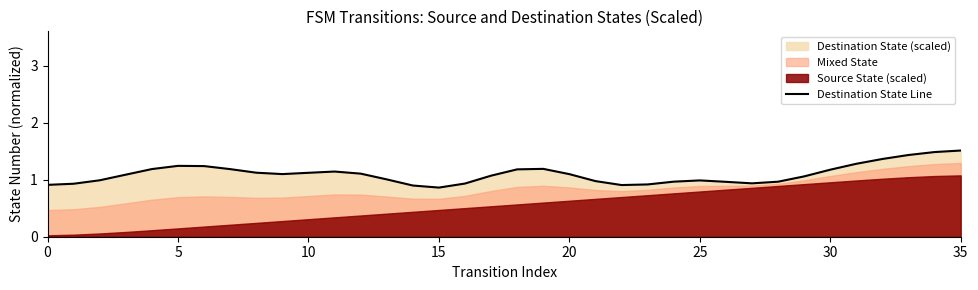

Which has a higher value, 25 or 23?

25